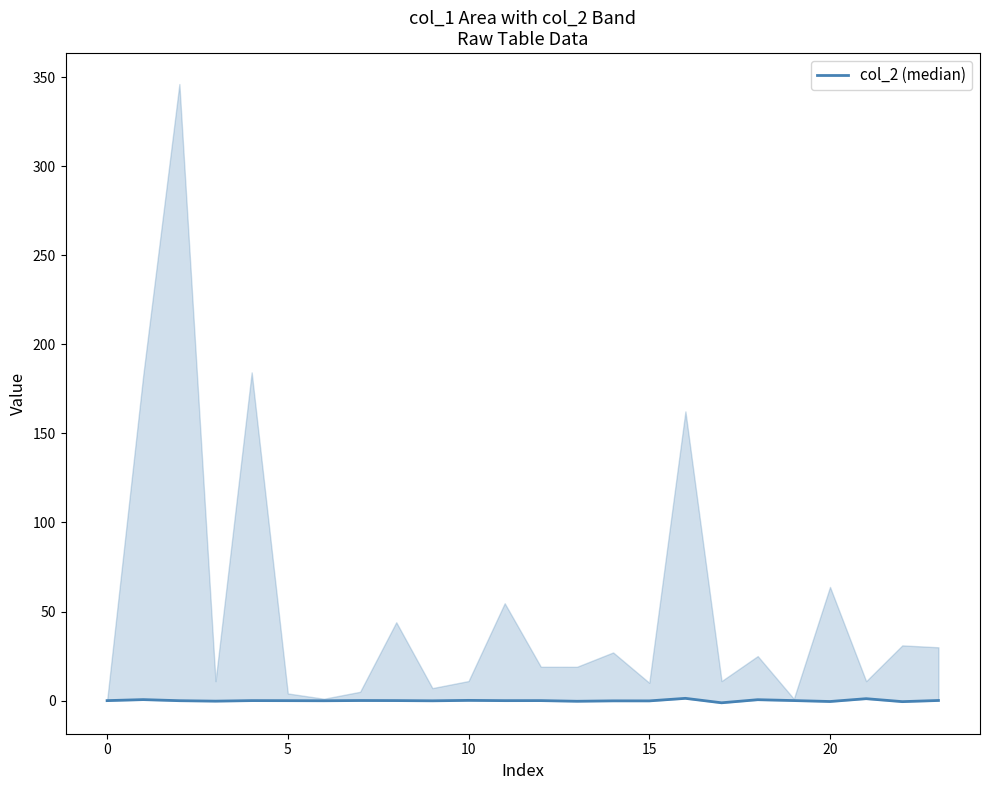

True or false: there are more than 2 points higher than both neighbors.

True